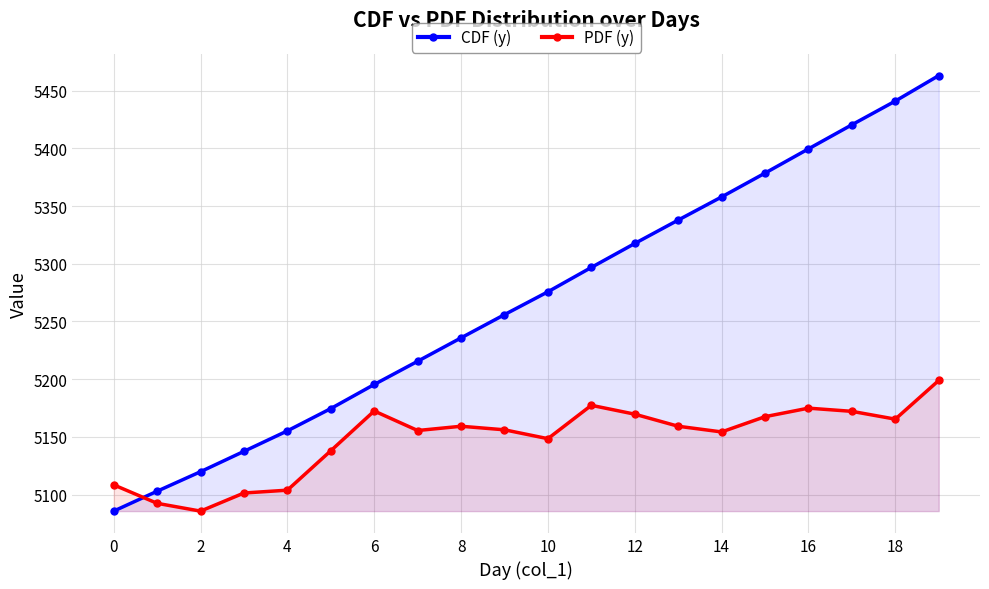

Reading left to right, what are all the values shown in this chart?

CDF (y): 5085.7	5103.0	5119.9	5137.5	5155.3	5174.6	5195.4	5215.5	5235.8	5255.9	5275.7	5296.8	5317.6	5337.8	5357.9	5378.5	5399.5	5420.4	5440.9	5463.0
PDF (y): 5108.5	5092.5	5085.7	5101.4	5103.9	5138.0	5172.5	5155.6	5159.2	5156.2	5148.5	5177.4	5169.7	5159.2	5154.3	5167.5	5174.9	5172.2	5165.4	5198.9